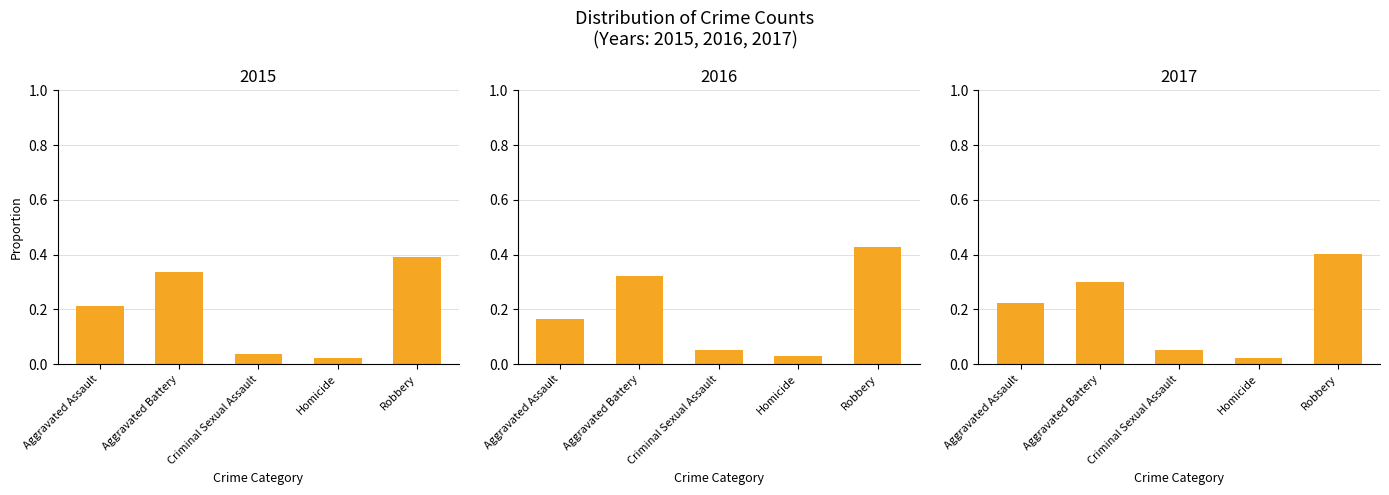

What value does the 2016 series have at Aggravated Battery?

0.3